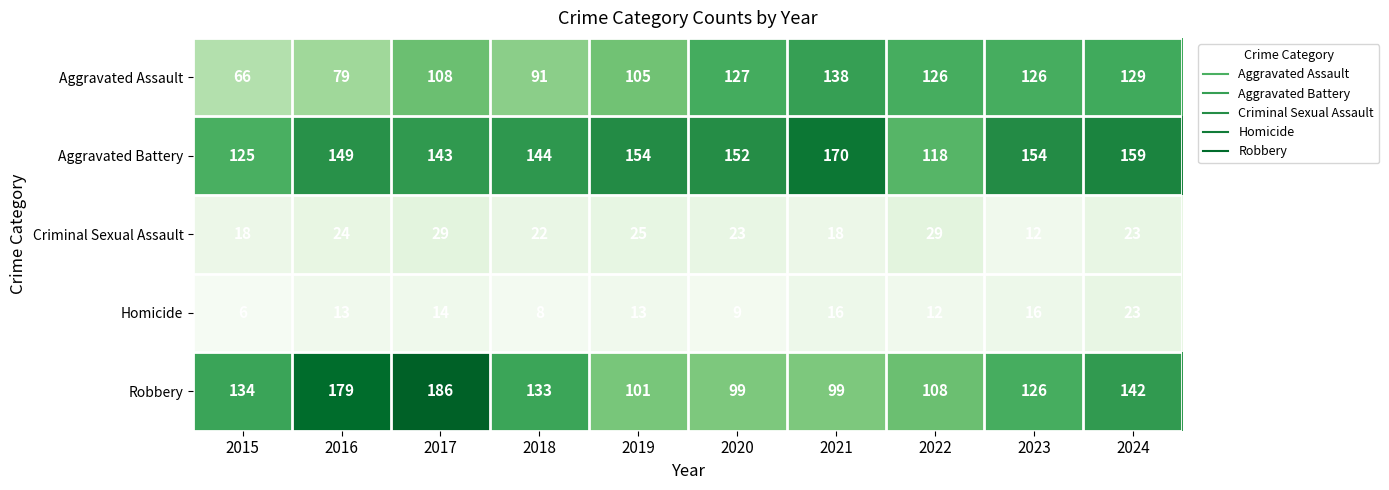

How many values in the Criminal Sexual Assault series are below 23?

4